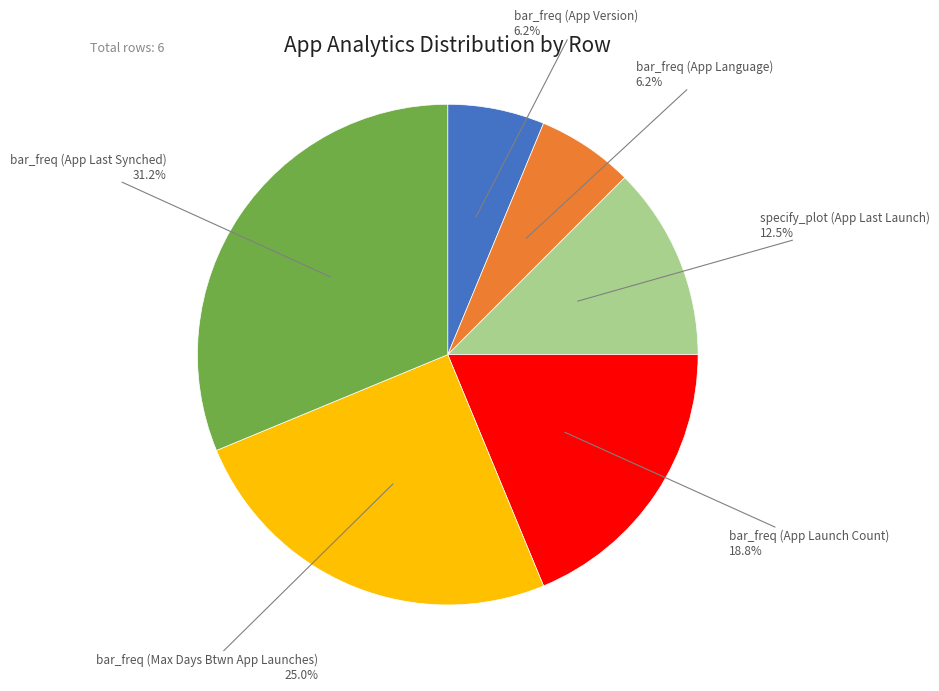

Count the number of slices in the pie.

6